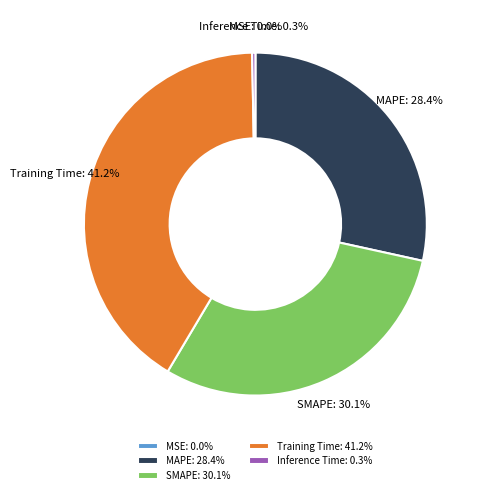

True or false: Training Time accounts for 55% of the total.

False